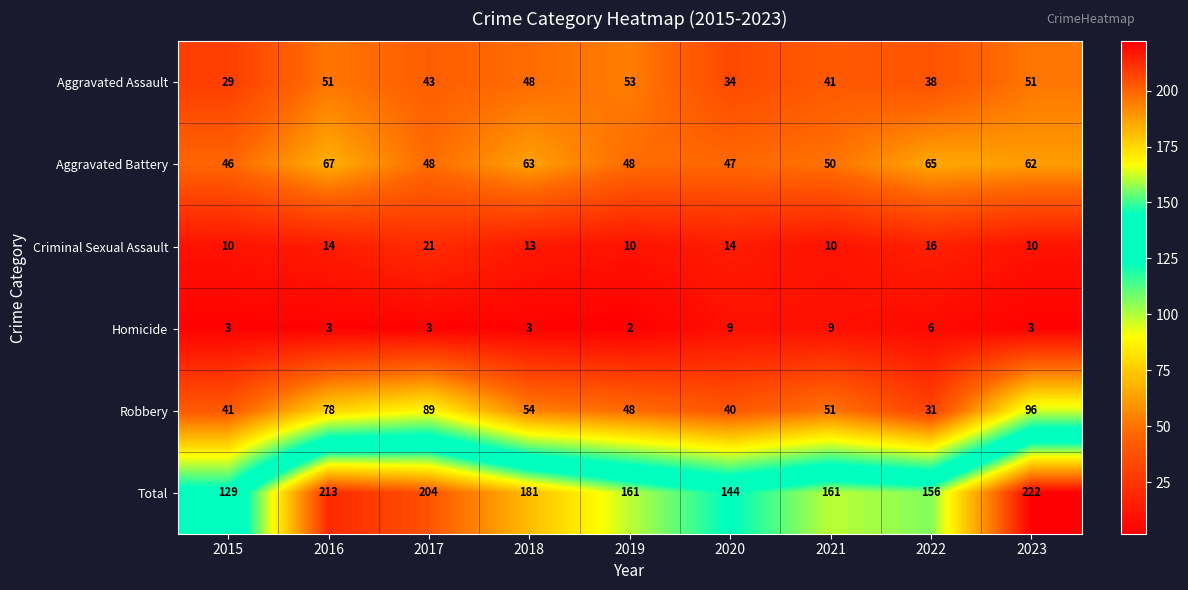

At how many categories does at least one series exceed 44?

9